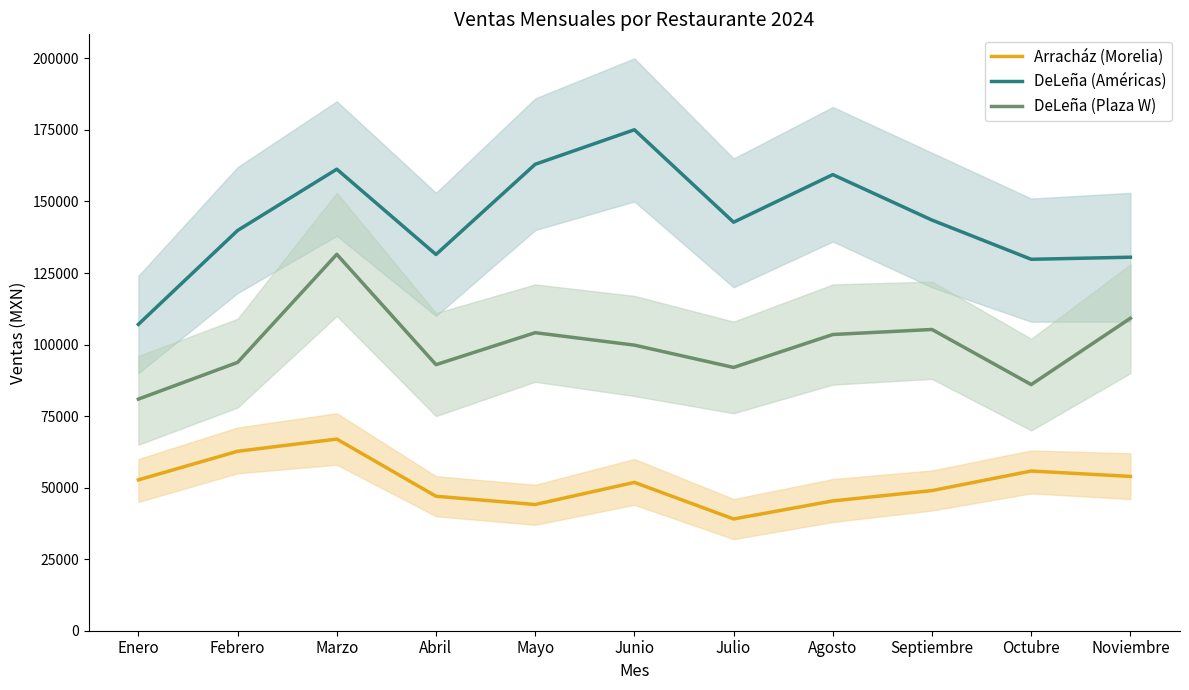

How many data points in DeLeña (Plaza W) are above 99797?

5